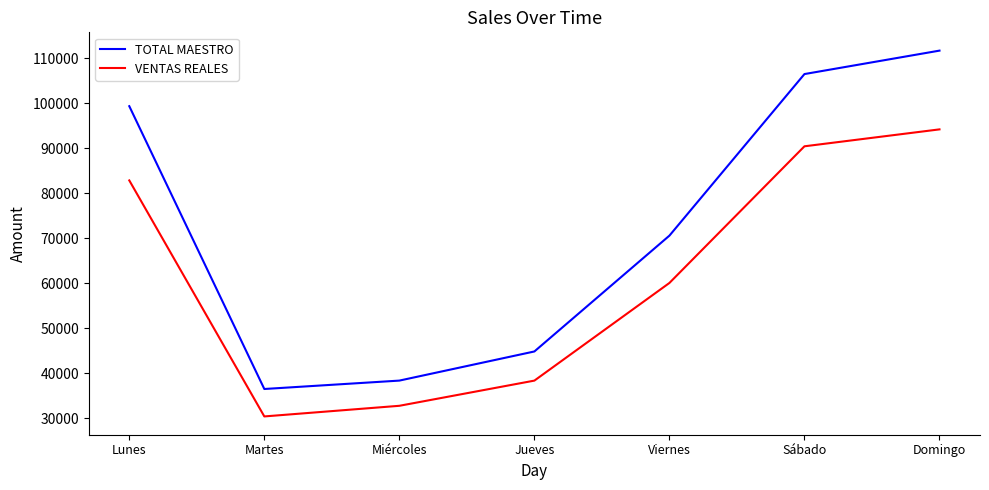

At how many categories does at least one series exceed 51802?

4